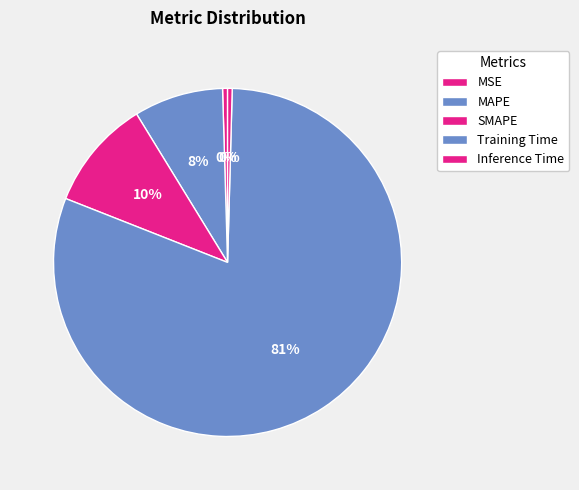

How many slices are in this pie chart?

5